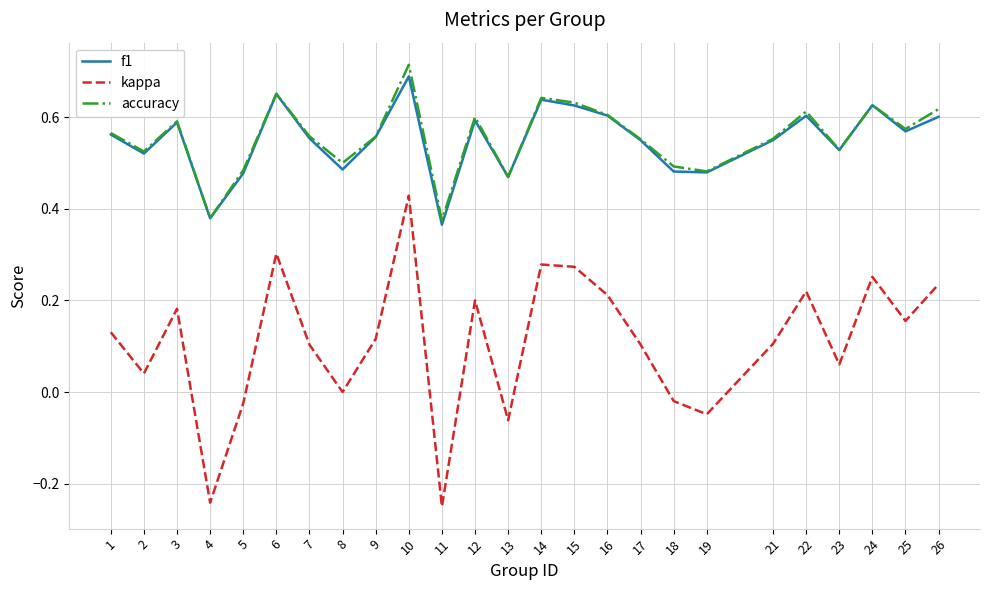

The value of accuracy at 23 is 0.3. True or false?

False